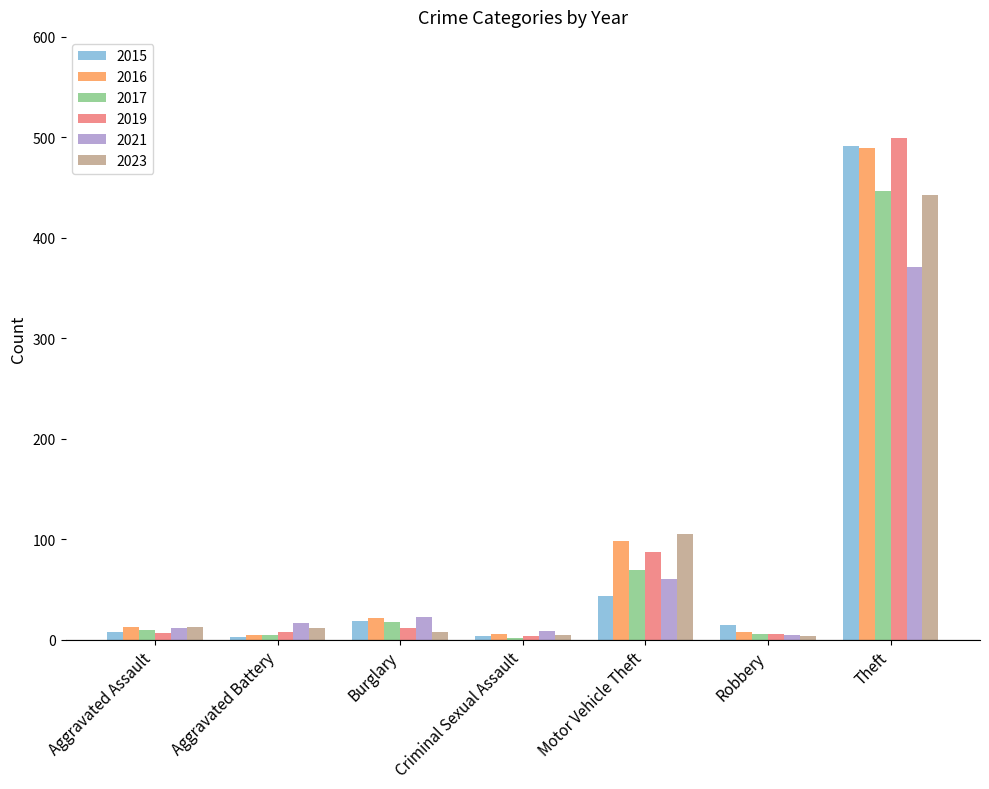

Is it true that 2016 equals 98 at Motor Vehicle Theft?

True